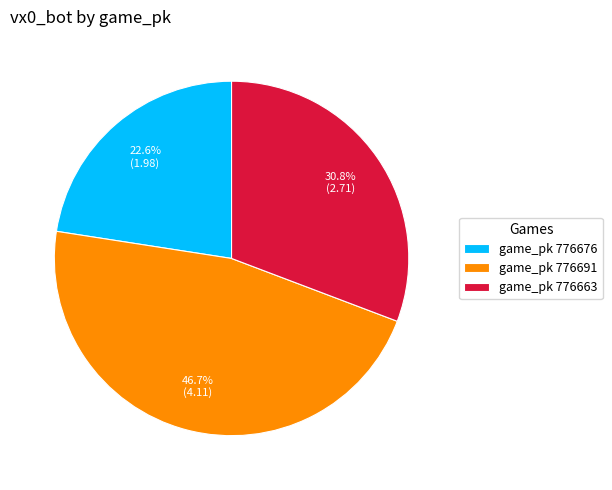

Does game_pk 776663 account for over 50% of the chart?

No